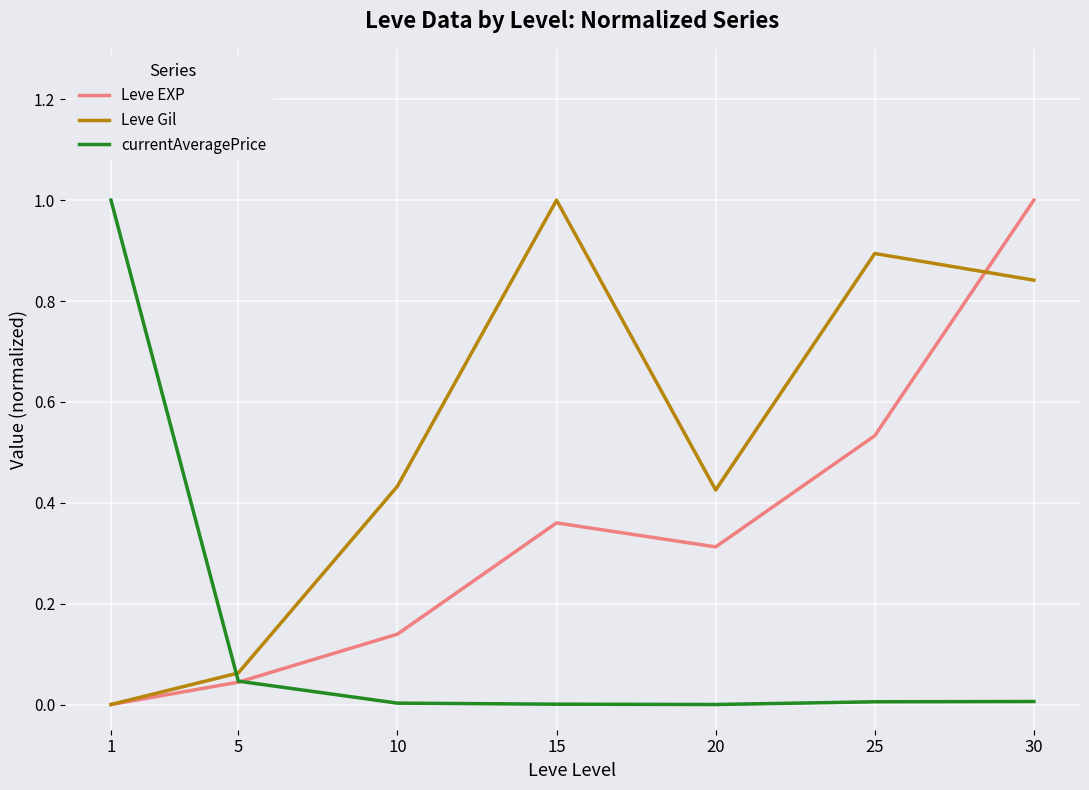

True or false: Leve Gil has more than 2 points higher than both neighbors.

False